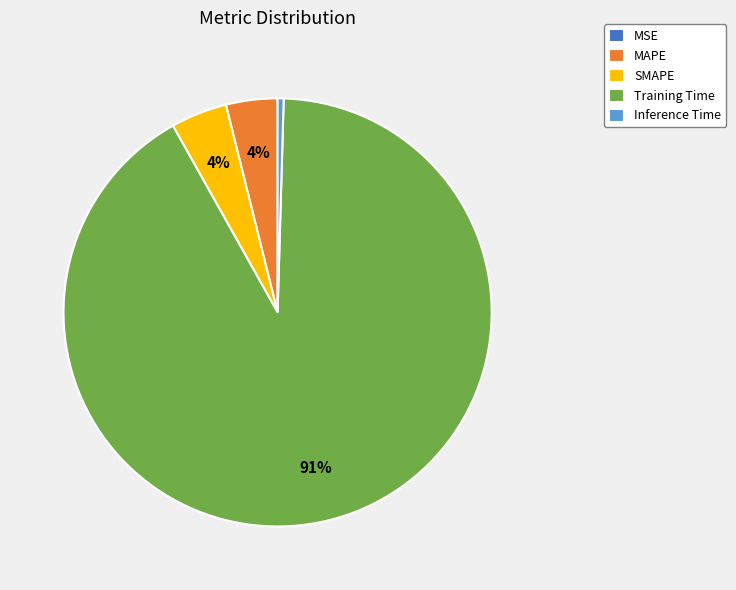

The SMAPE slice represents 14% of the pie. True or false?

False